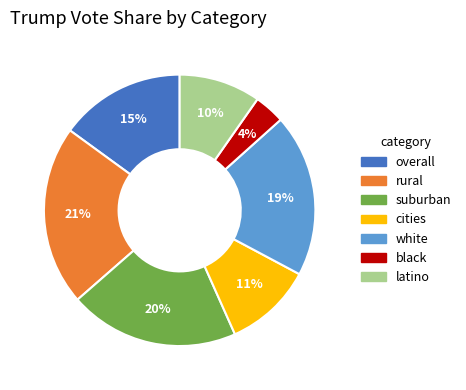

True or false: cities accounts for 1% of the total.

False